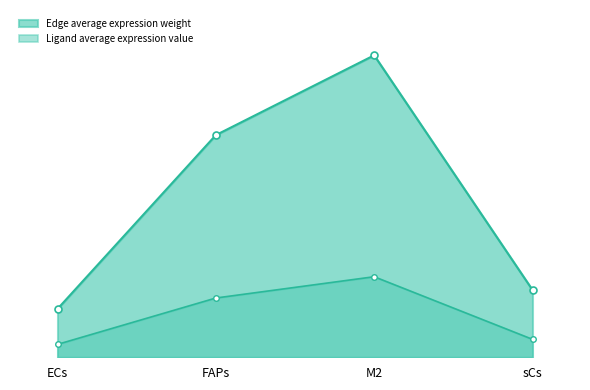

True or false: Ligand average expression value has a value of 492.4 at FAPs.

True